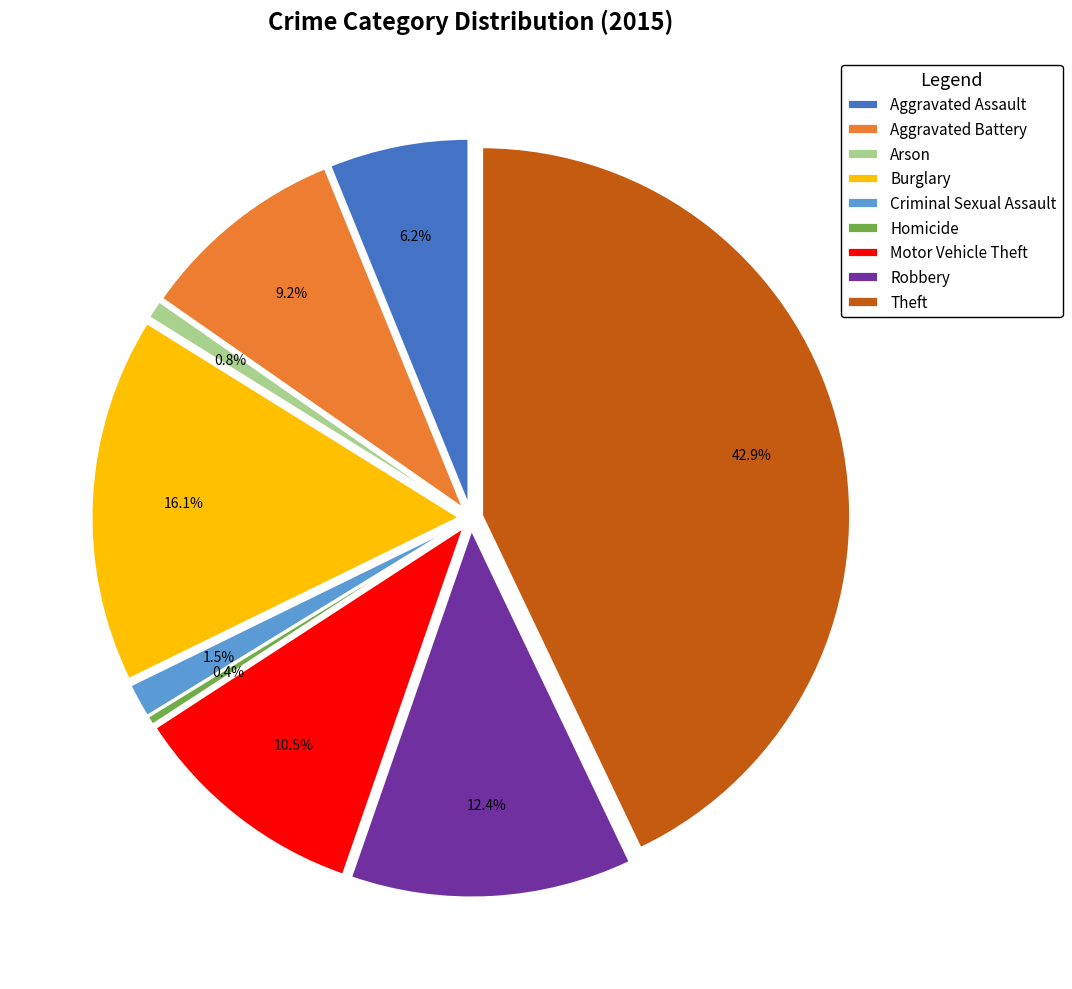

To the nearest percent, what percentage of the pie is Aggravated Assault?

6%